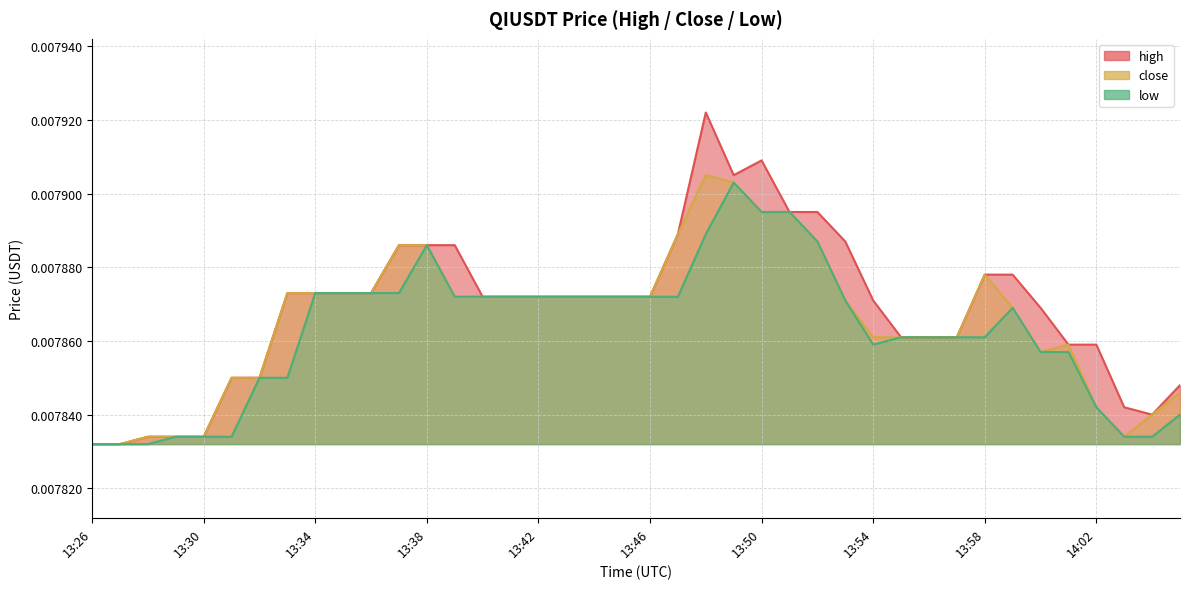

At which category is the sum across all series the highest?

13:48